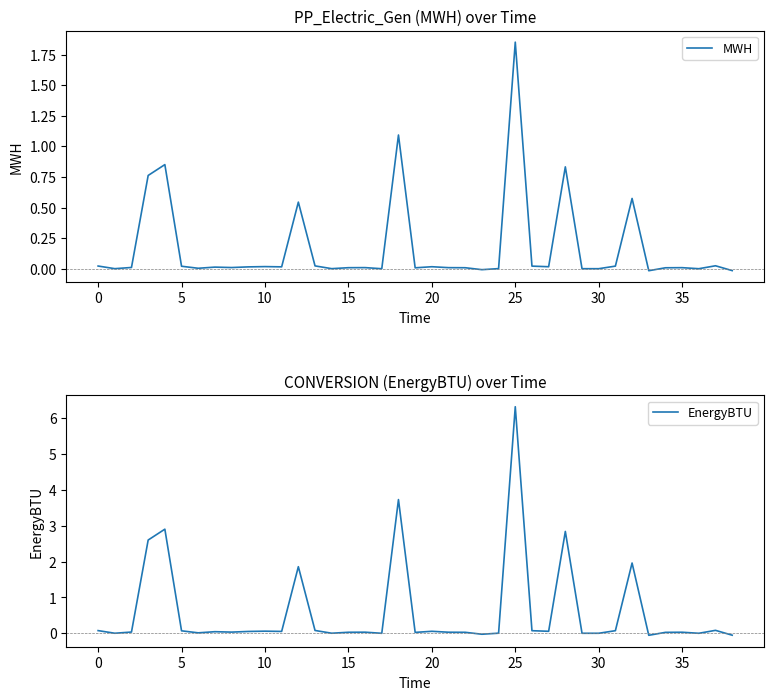

True or false: EnergyBTU and MWH cross at least once.

True